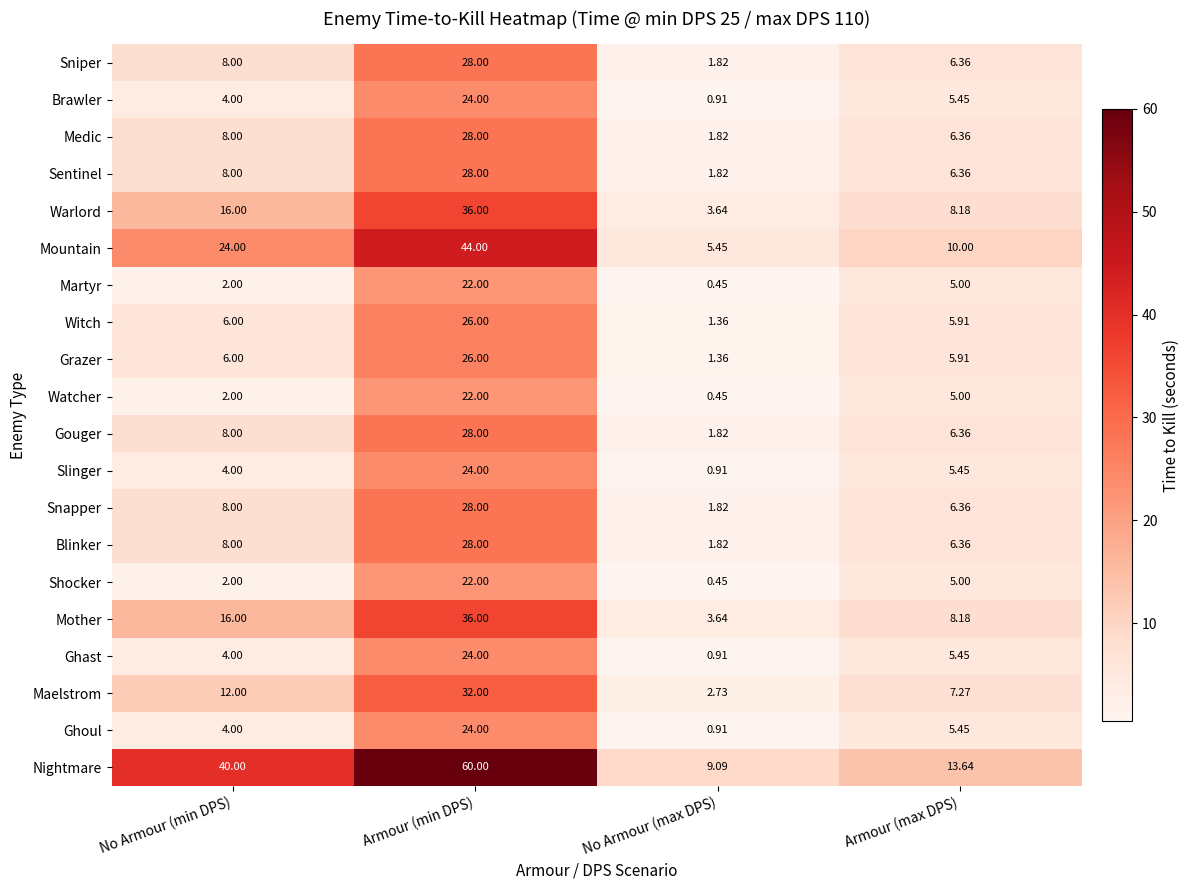

Where is Watcher nearest to the value 11?

Armour (max DPS)